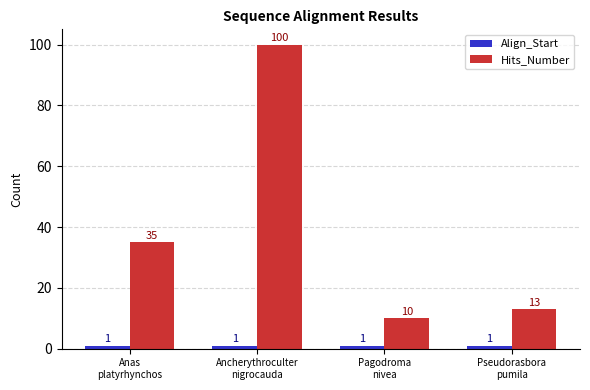

How many bars are there in each group?

2